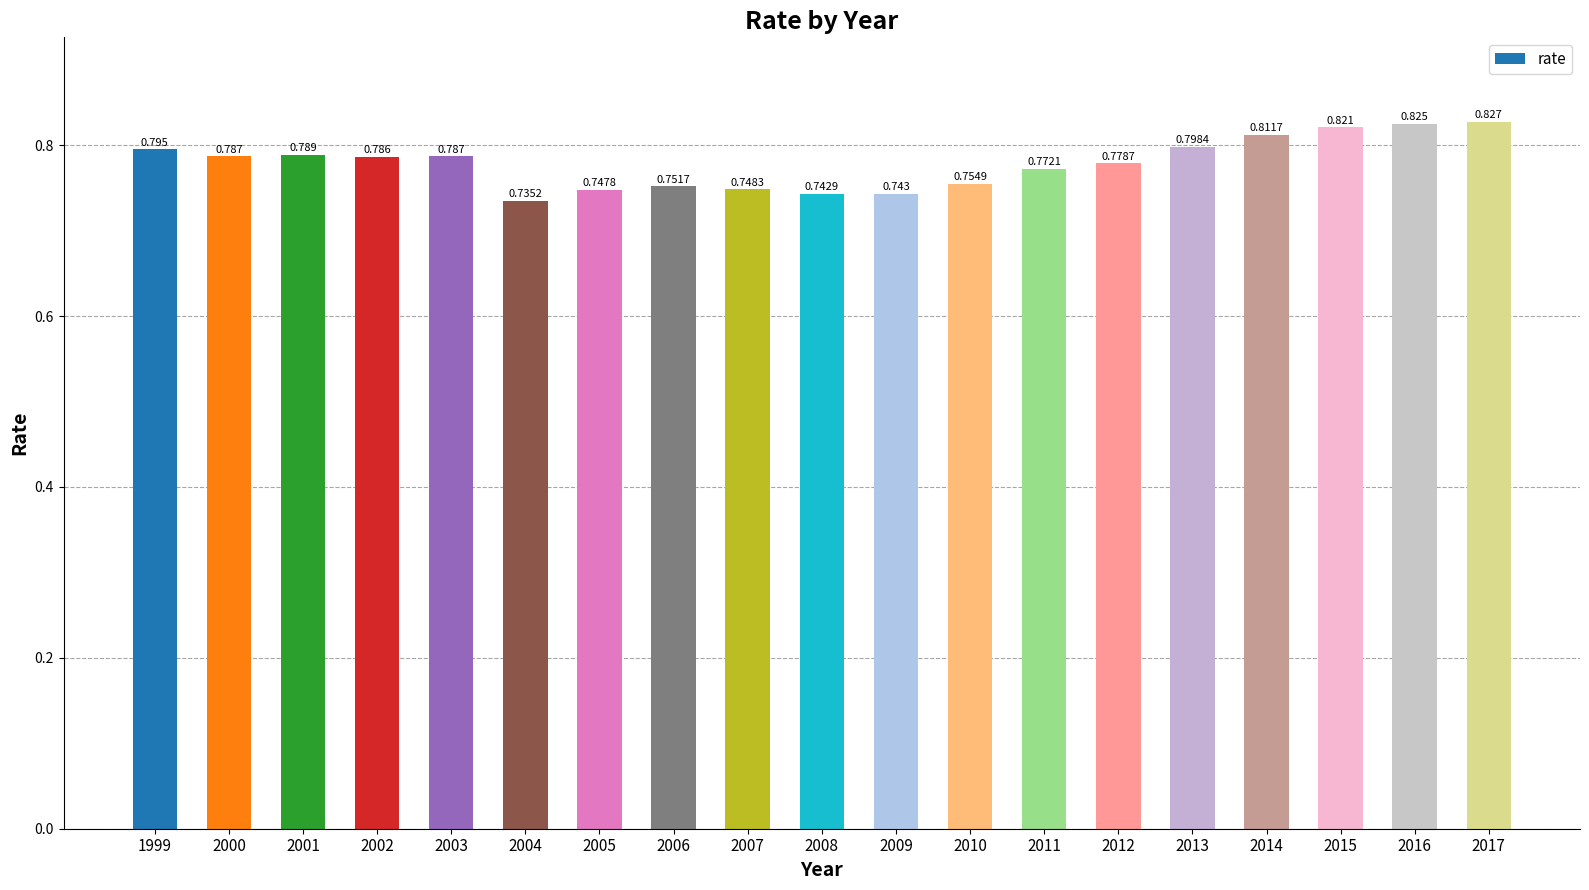

What is the smallest value displayed?

0.7